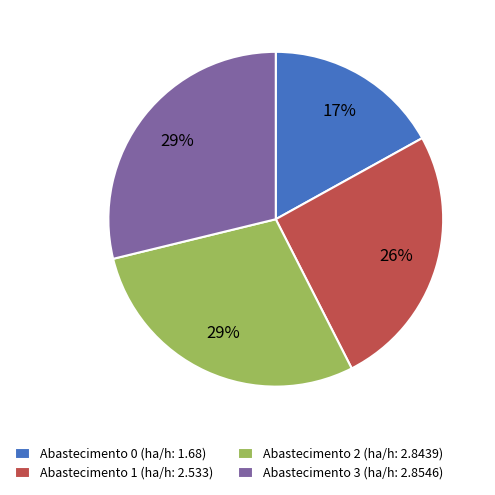

True or false: Abastecimento 0 (ha/h: 1.68) accounts for 17% of the total.

True